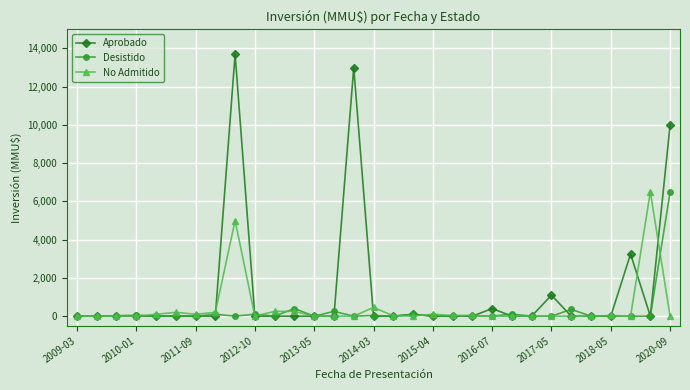

Which series has the largest total across all categories?

Aprobado